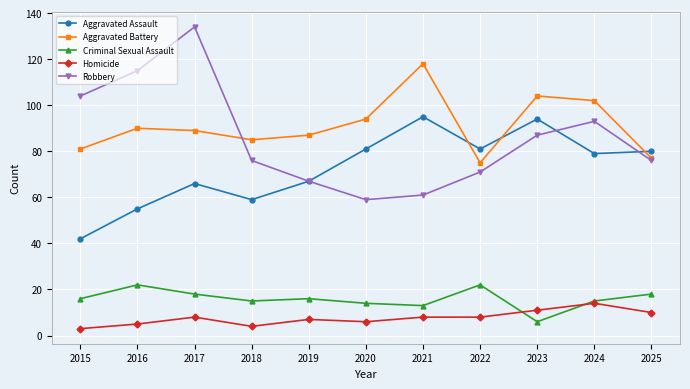

What is the difference between the Criminal Sexual Assault values at 2022 and 2019?

6